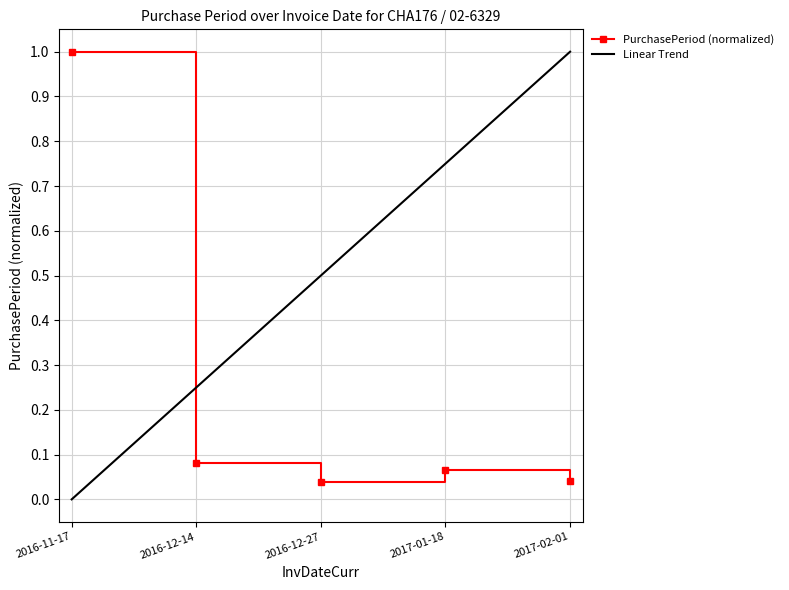

Reading left to right, transcribe all the data shown in this chart.

1.0	0.1	0.0	0.1	0.0